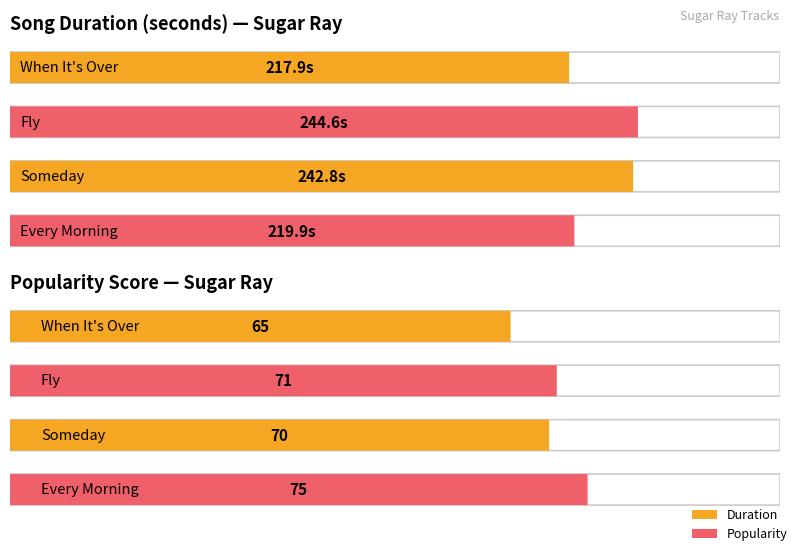

Does the chart contain any negative values?

No